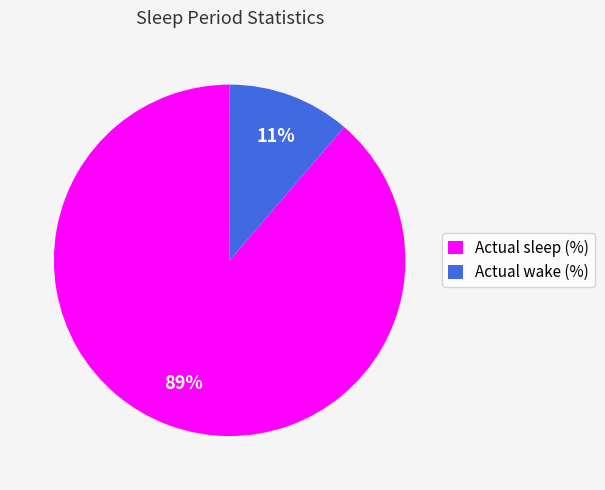

How many slices are in this pie chart?

2